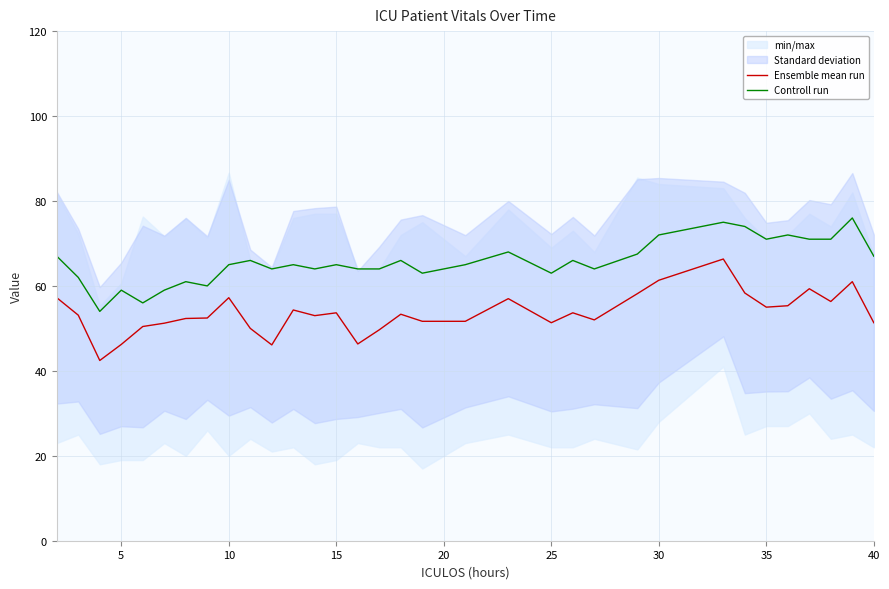

What is the highest value of the Ensemble mean run series?

66.3